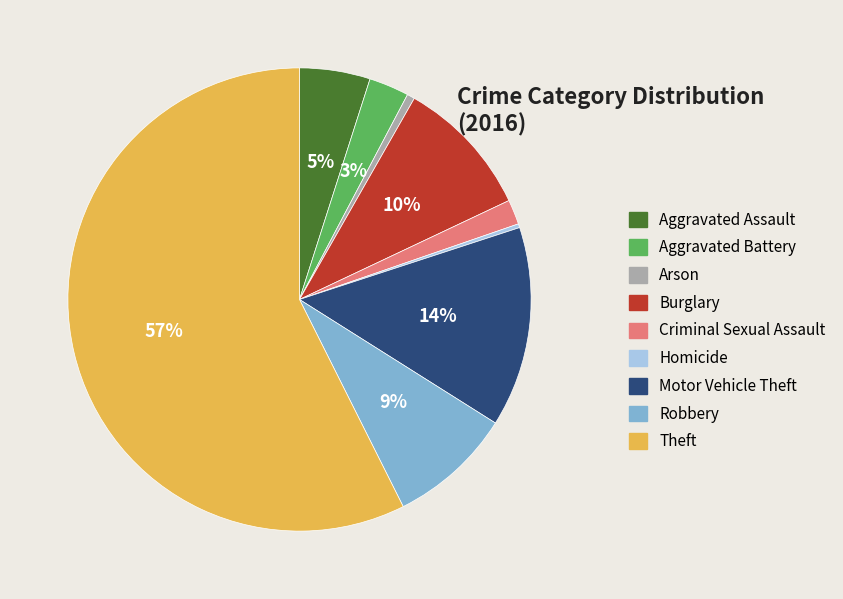

What is the ratio of the value at Burglary to the value at Aggravated Assault?

2.0